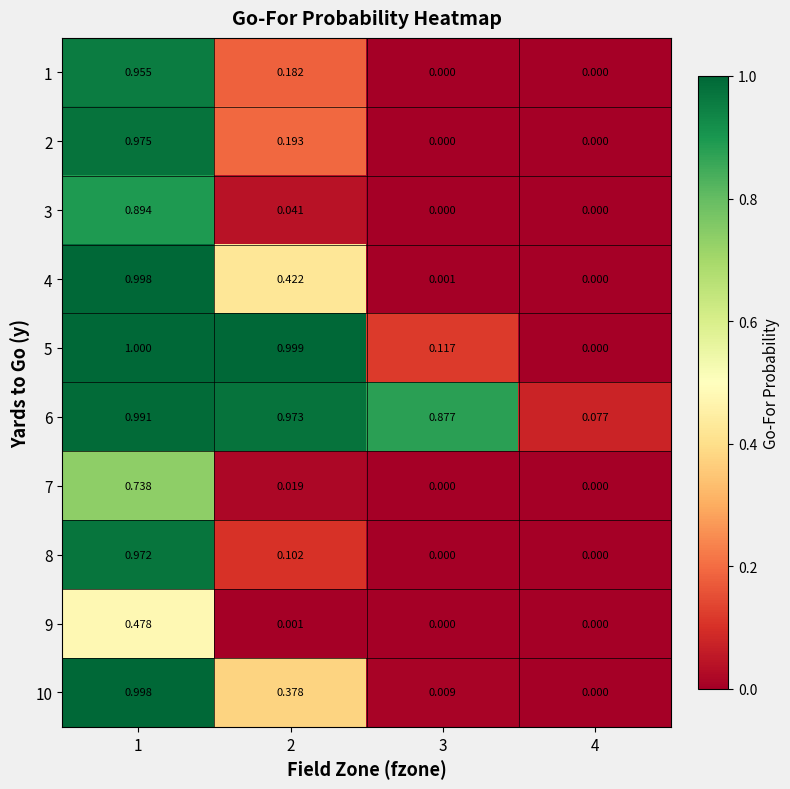

Is the value of 9 at 1 greater than the value of 7 at 4?

Yes